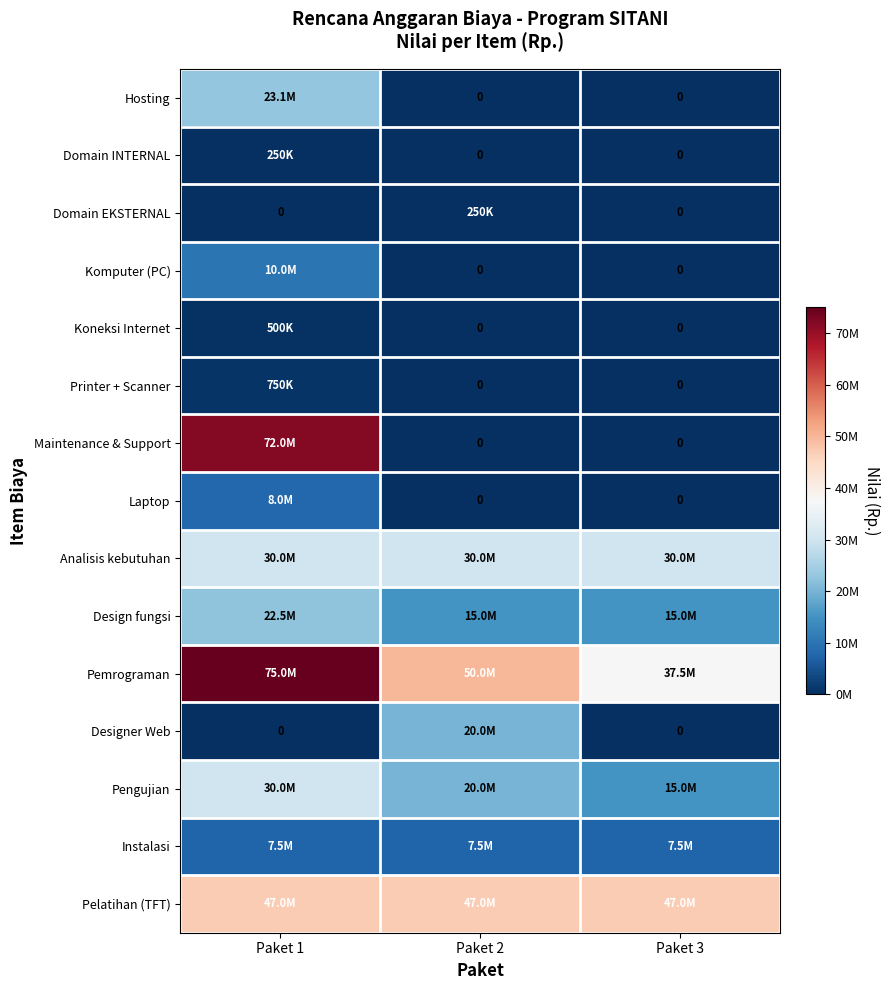

How many distinct data groups are displayed?

15